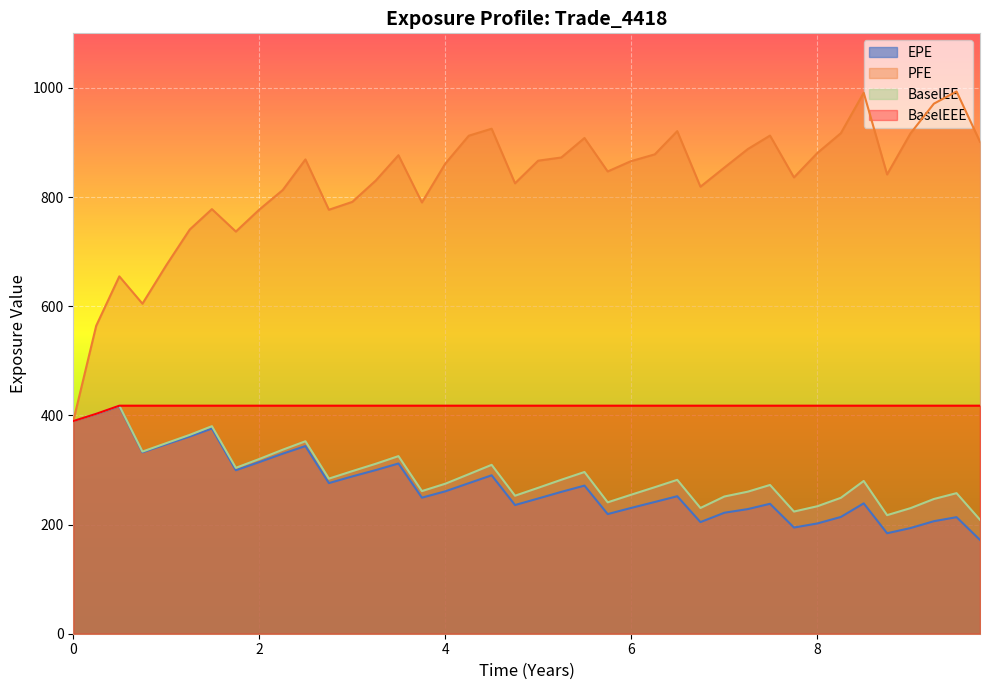

What is the minimum value for EPE?

171.8